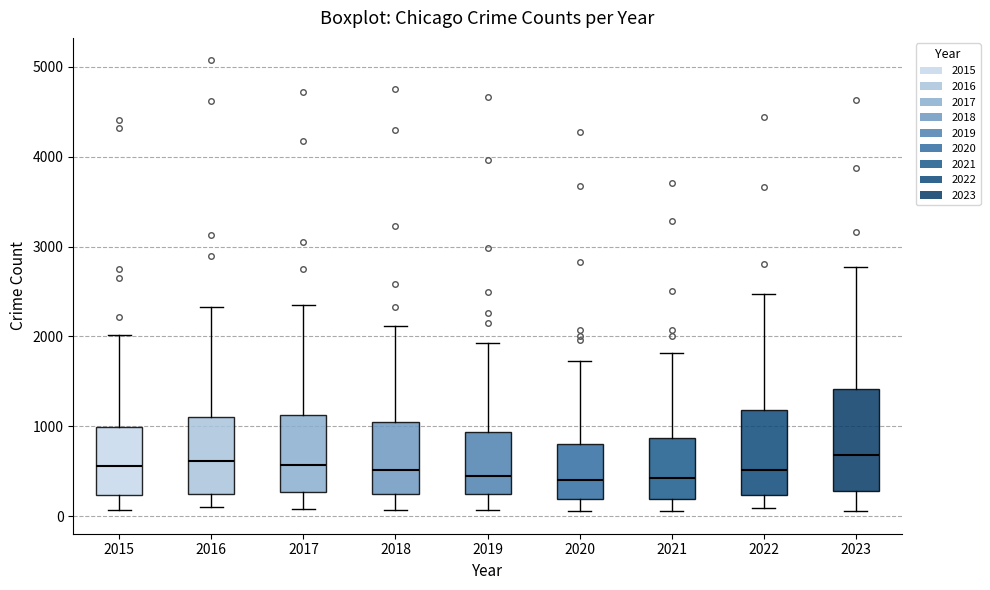

Reading left to right, transcribe this box plot: for each box, give where its median line is, the range the box spans, and where its two whiskers end, as read against the y-axis. The values are not printed on the chart, so give them approximately, as read against the axis.

2015: median 600, box 200 to 1000, whiskers 100 to 2000
2016: median 600, box 200 to 1100, whiskers 100 to 2300
2017: median 600, box 300 to 1100, whiskers 100 to 2400
2018: median 500, box 300 to 1100, whiskers 100 to 2100
2019: median 400, box 200 to 900, whiskers 100 to 1900
2020: median 400, box 200 to 800, whiskers 100 to 1700
2021: median 400, box 200 to 900, whiskers 100 to 1800
2022: median 500, box 200 to 1200, whiskers 100 to 2500
2023: median 700, box 300 to 1400, whiskers 100 to 2800